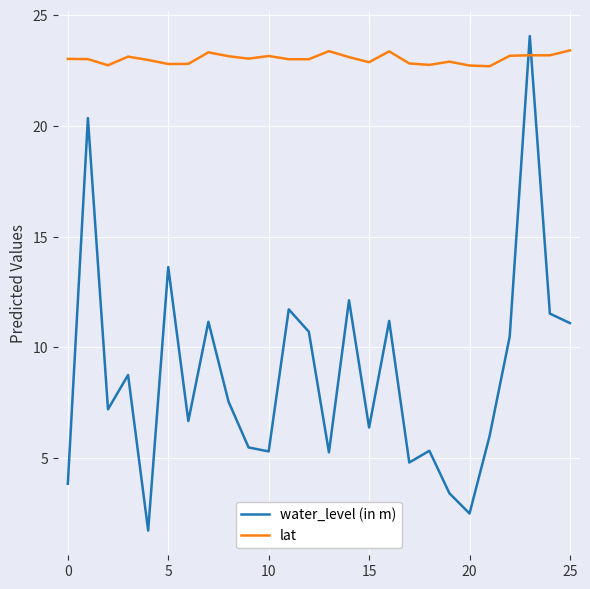

What is the greatest value displayed?

24.1